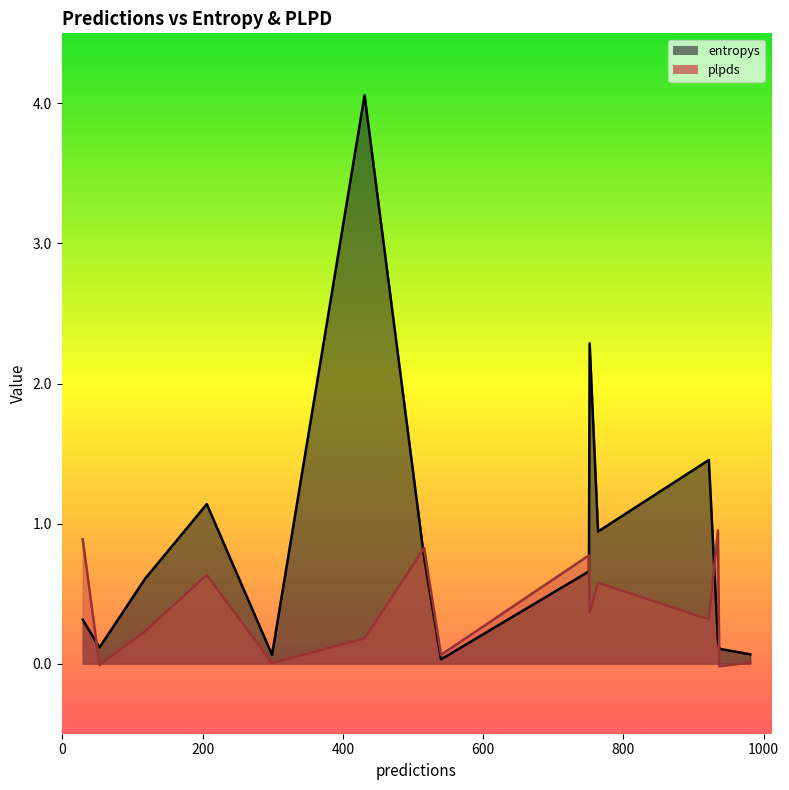

Which series has the largest total across all categories?

entropys